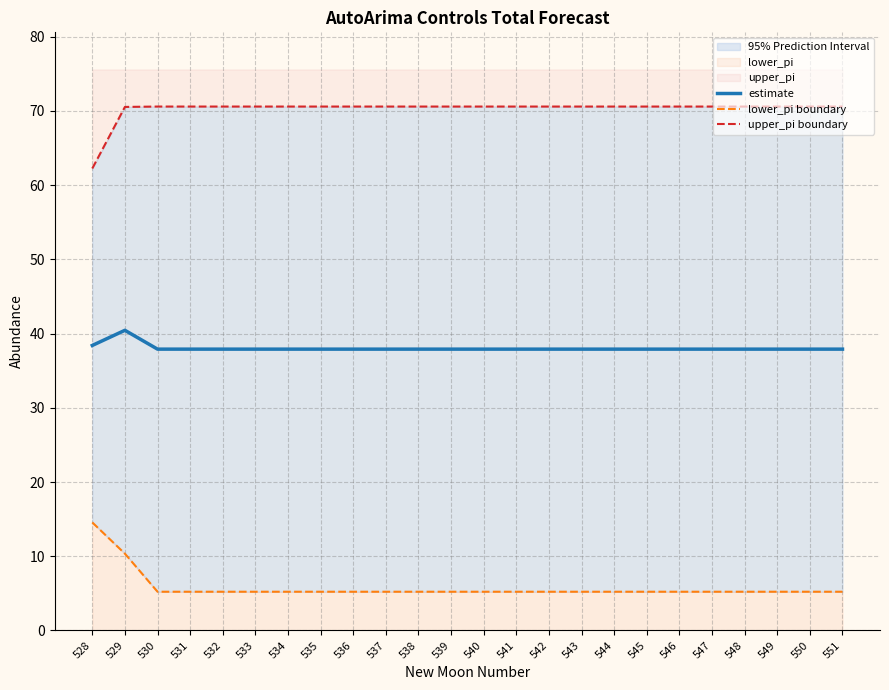

Which category has the lowest value in the lower_pi boundary series?

530